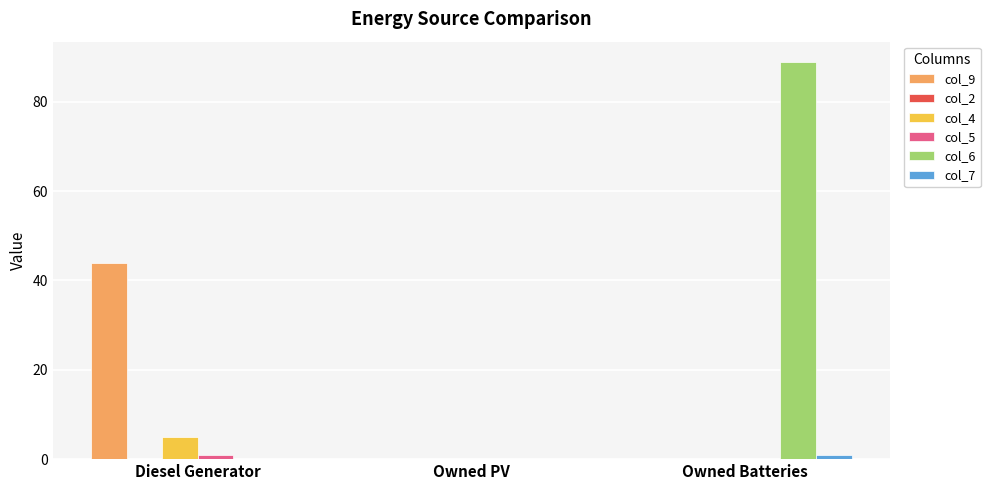

What is the total value across all series at Owned Batteries?

90